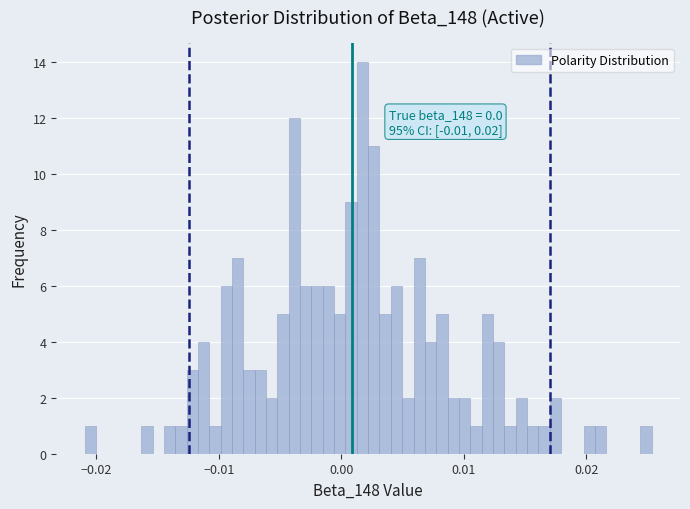

Around what value on the x-axis is the tallest bar? Give the approximate position of its centre, as read against the axis.

0.002